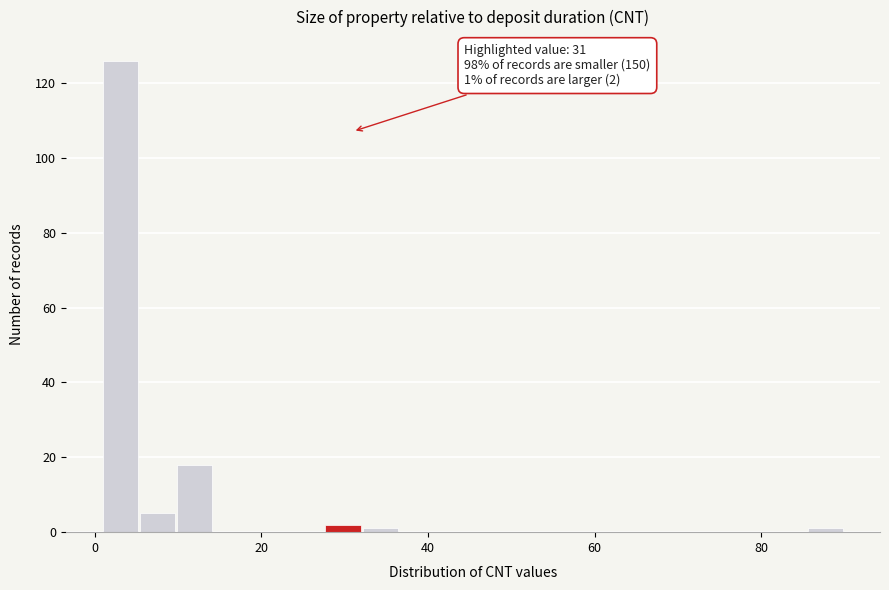

Around what value on the x-axis is the tallest bar? Give the approximate position of its centre, as read against the axis.

4